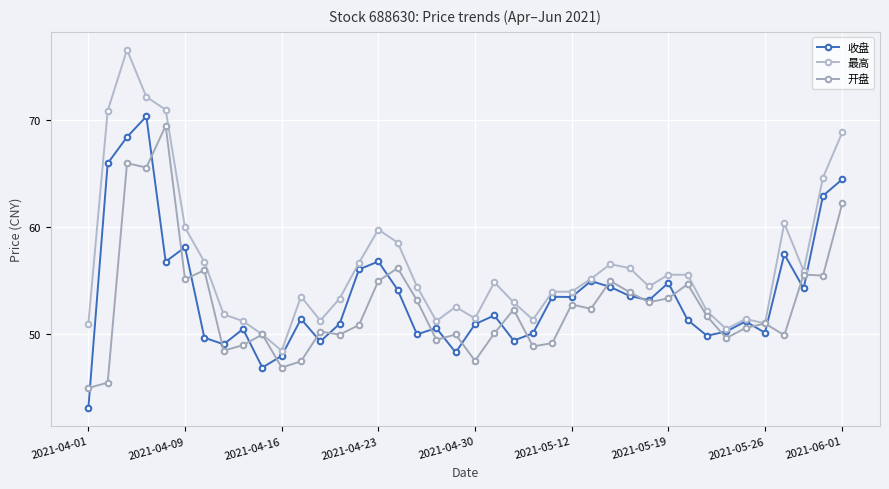

True or false: 收盘 and 开盘 cross at least once.

True